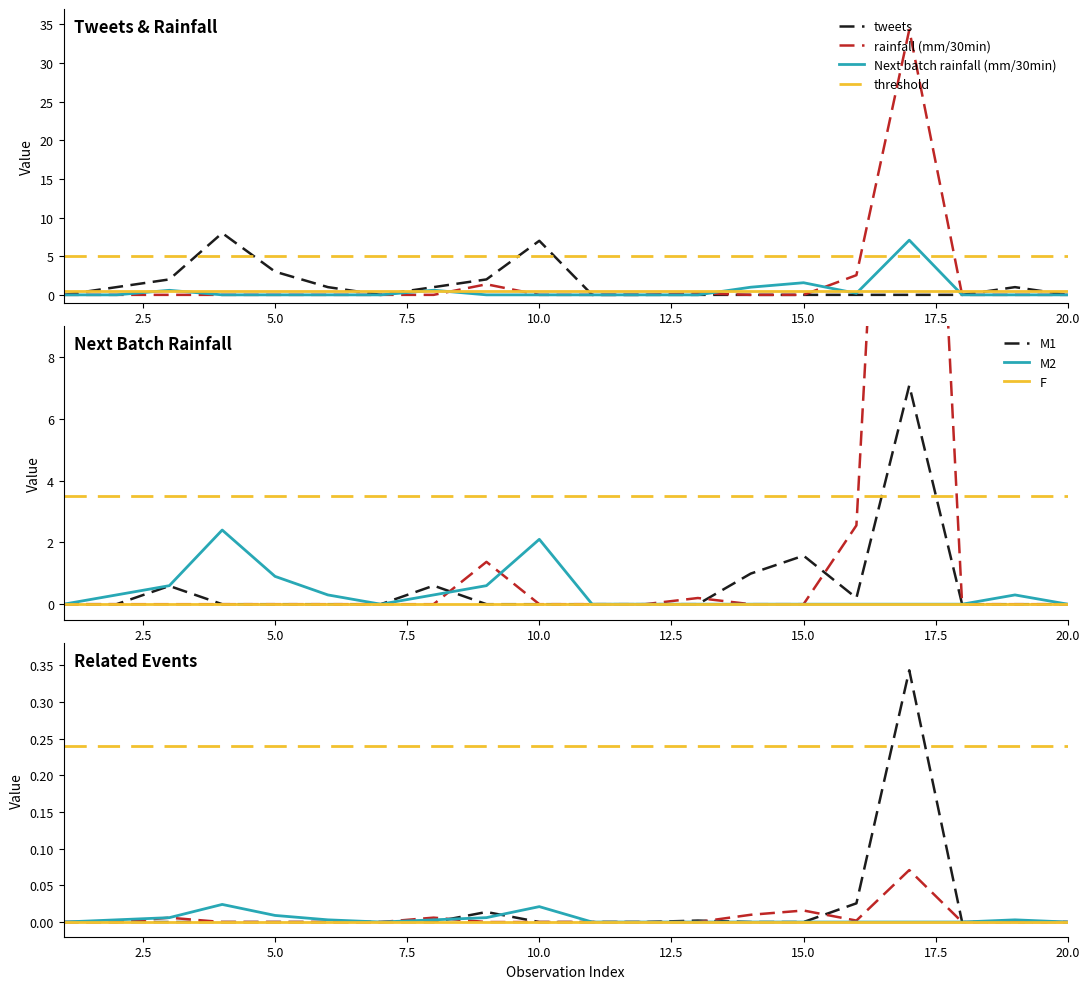

How many times do tweets and Next batch rainfall (mm/30min) cross each other?

1